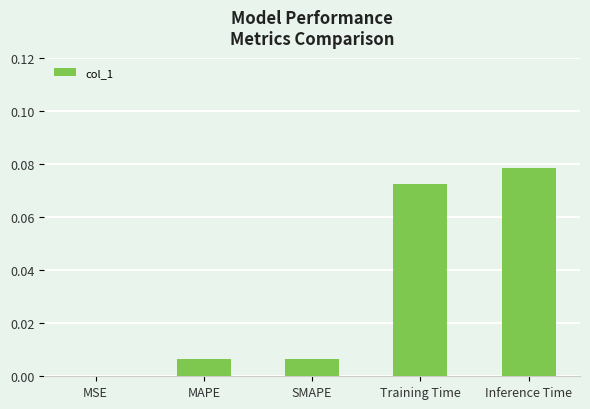

Which label corresponds to the largest value in the chart?

Inference Time